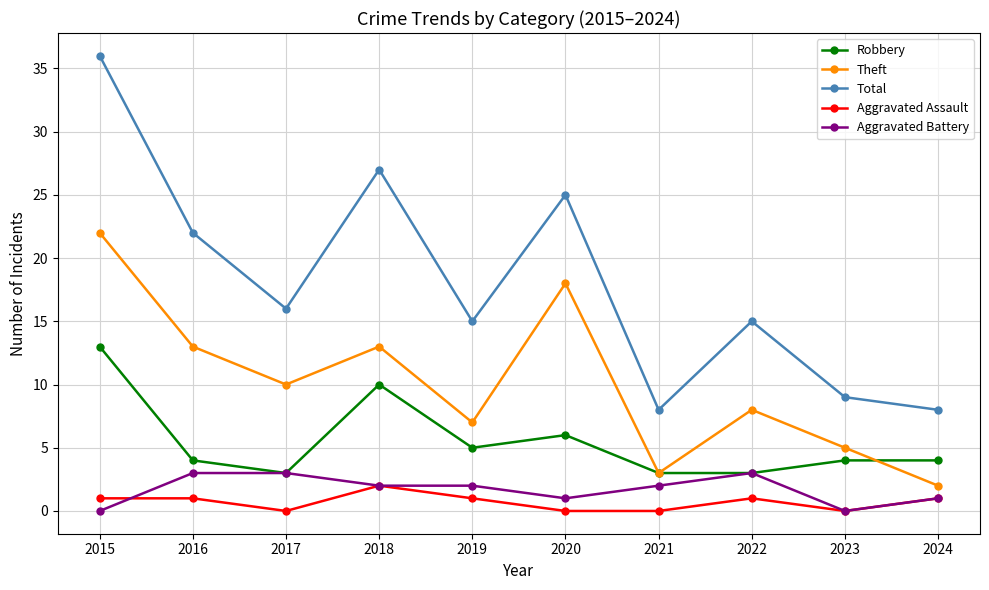

True or false: Robbery has a value of 17 at 2018.

False